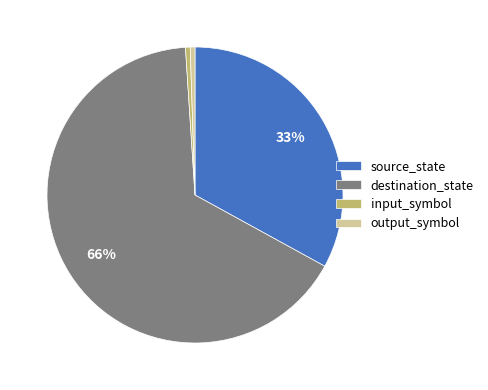

Is output_symbol the majority of the pie?

No